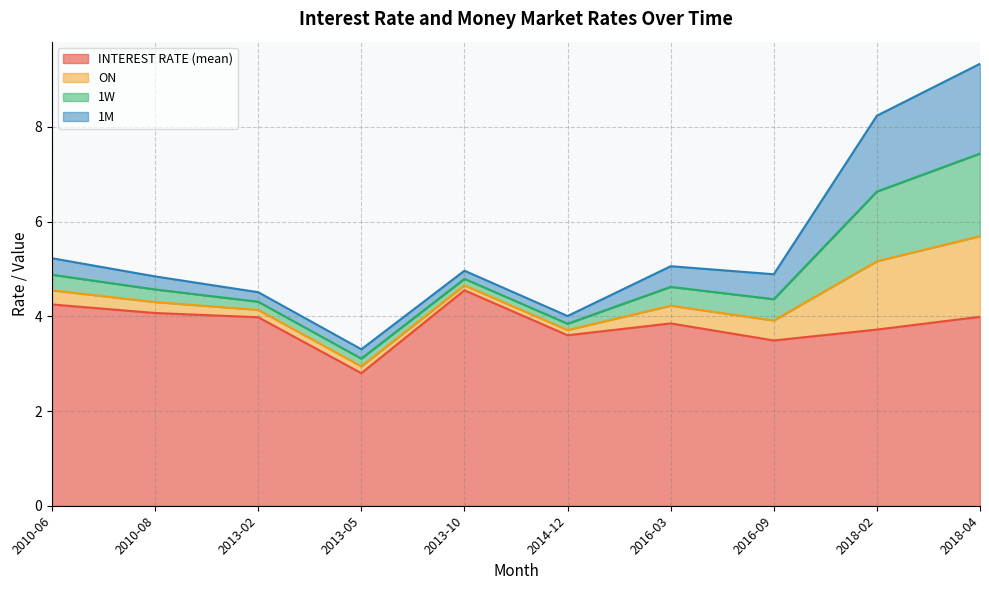

True or false: INTEREST RATE (mean) and 1W cross at least once.

False